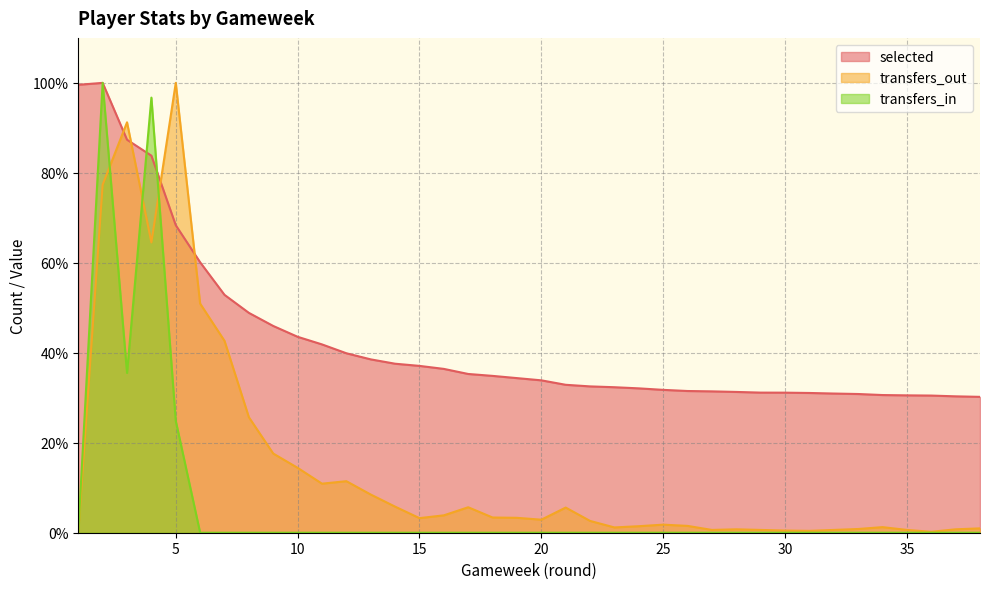

What is the greatest value displayed?

100.0